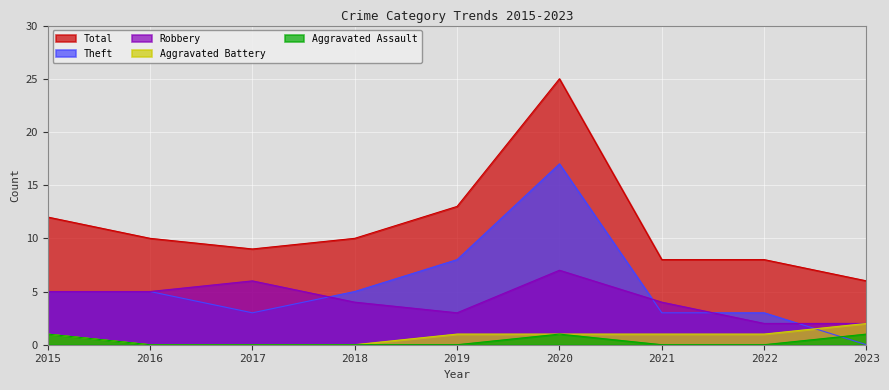

How many Aggravated Assault values are between 0 and 1?

9